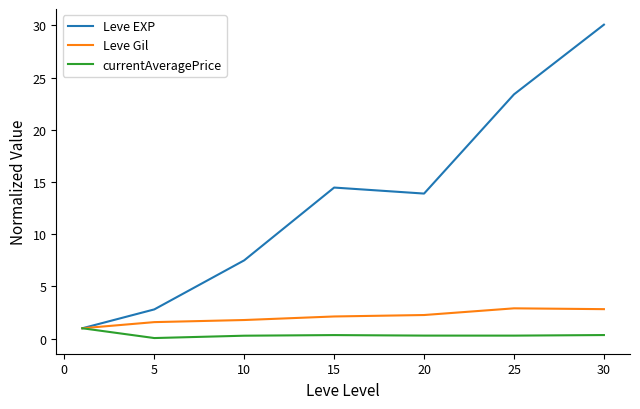

What is the maximum value shown in the chart?

30.1